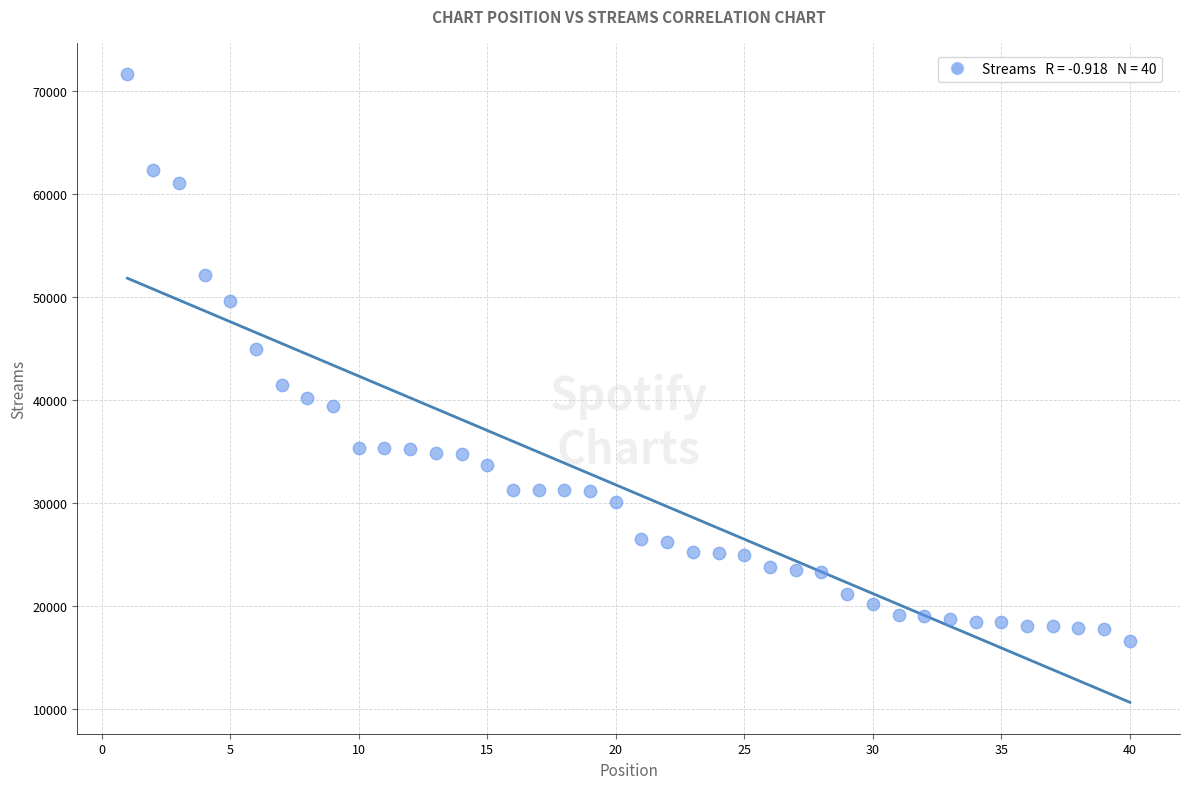

What Y value in the scatter plot is closest to 44155?

44981